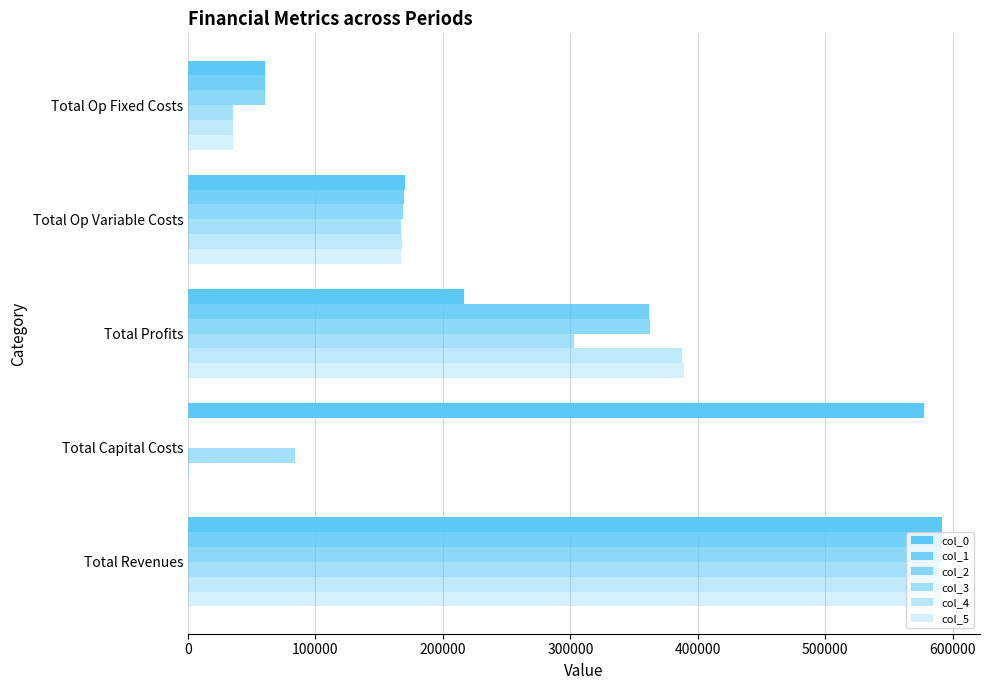

What is the difference between the maximum and minimum values in the col_3 series?

553637.4